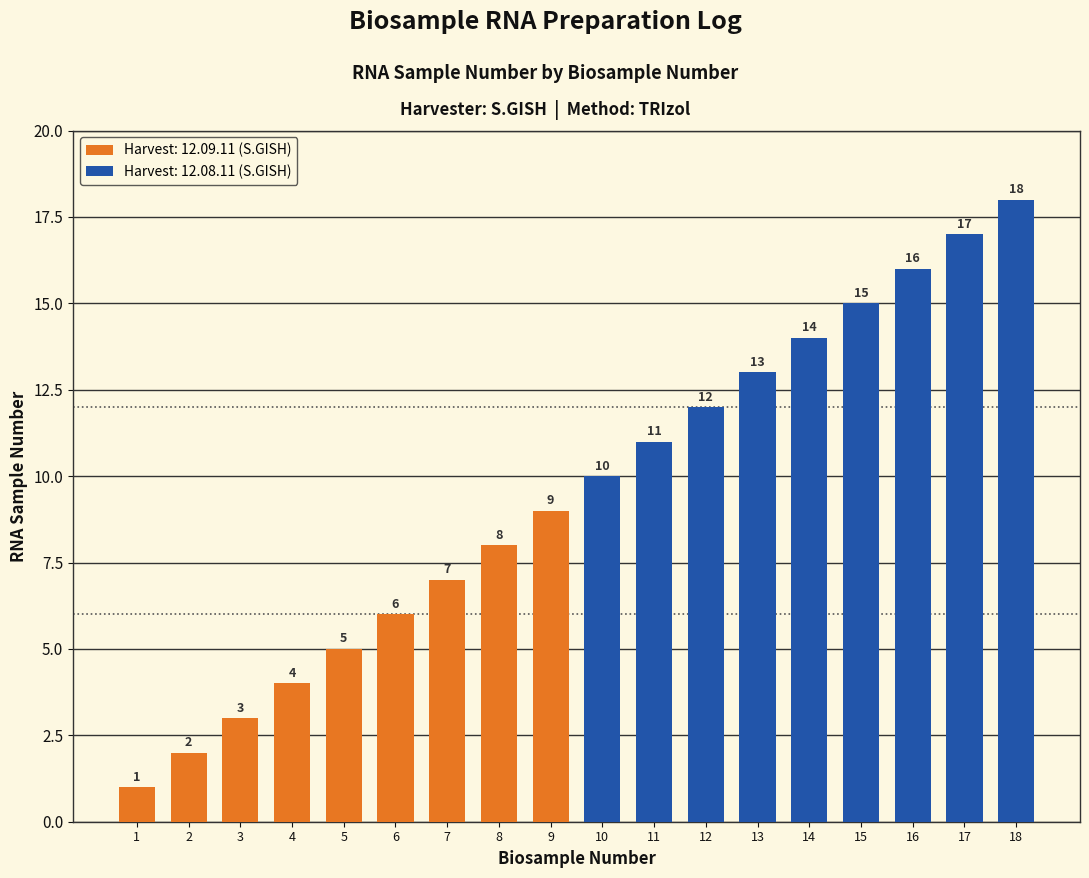

Where does the data first go above 10?

11